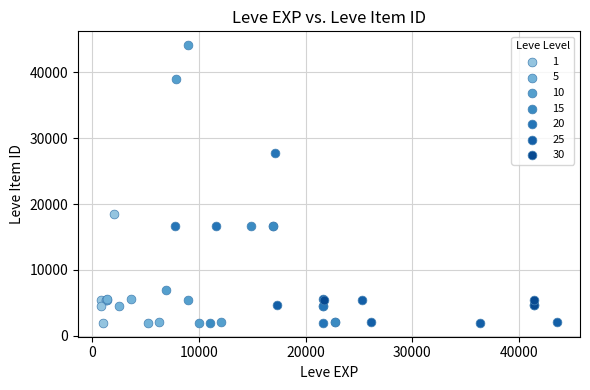

Which series has the widest spread of Y values?

10